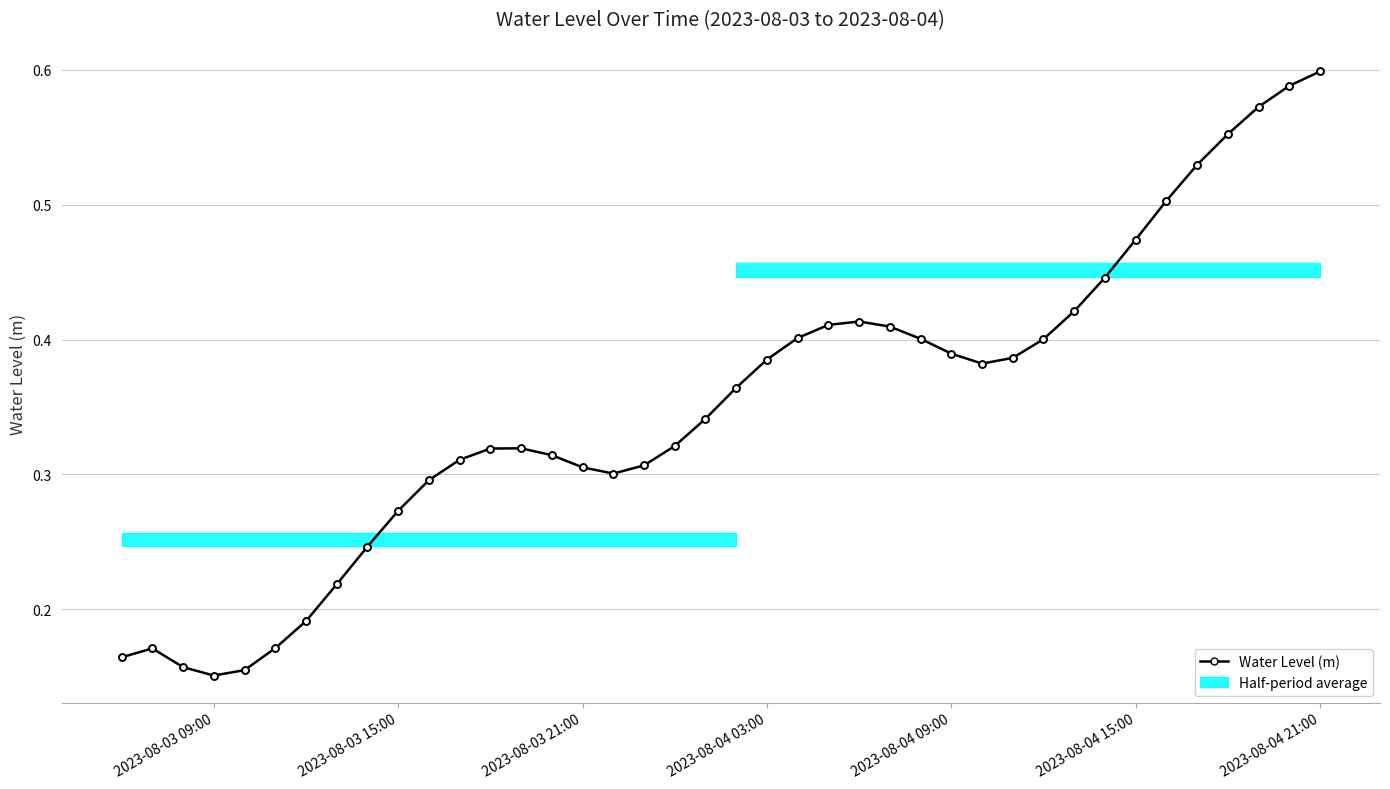

Reading left to right, list all the values displayed in this chart.

0.2	0.2	0.2	0.2	0.2	0.2	0.2	0.2	0.2	0.3	0.3	0.3	0.3	0.3	0.3	0.3	0.3	0.3	0.3	0.3	0.4	0.4	0.4	0.4	0.4	0.4	0.4	0.4	0.4	0.4	0.4	0.4	0.4	0.5	0.5	0.5	0.6	0.6	0.6	0.6